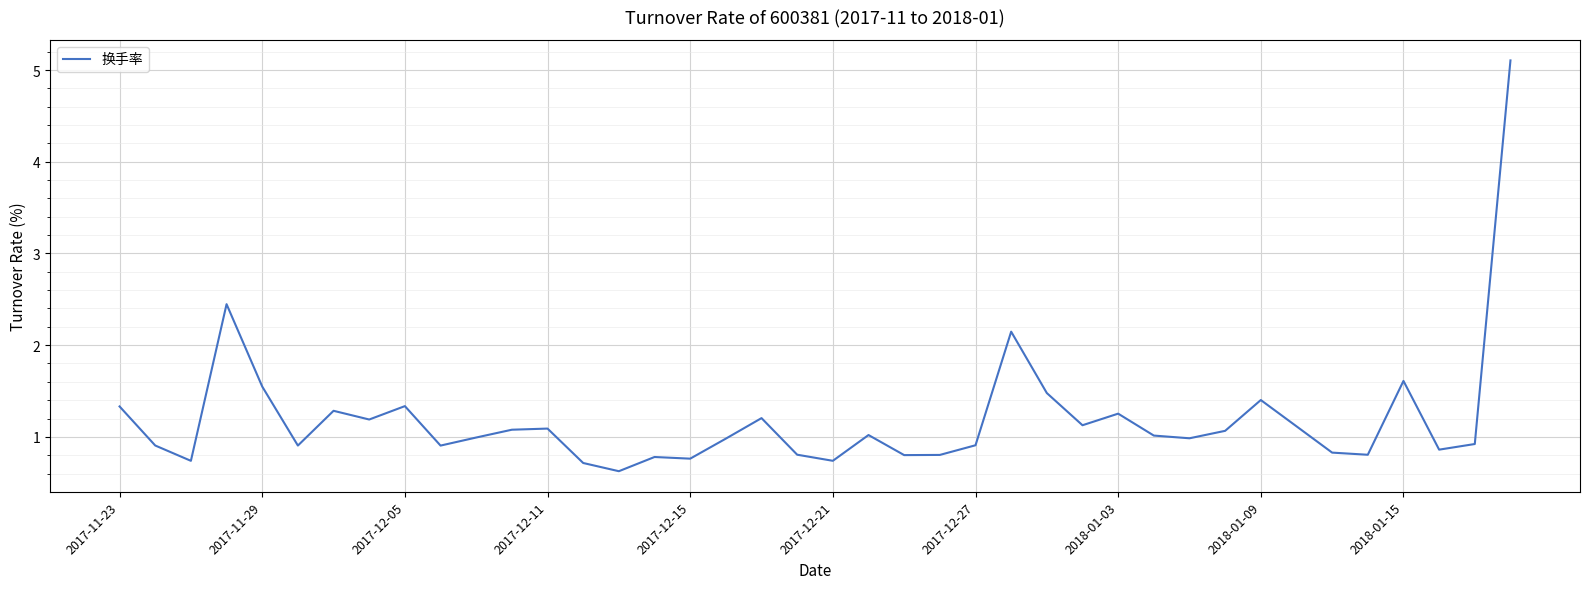

What is the smallest value displayed?

0.6